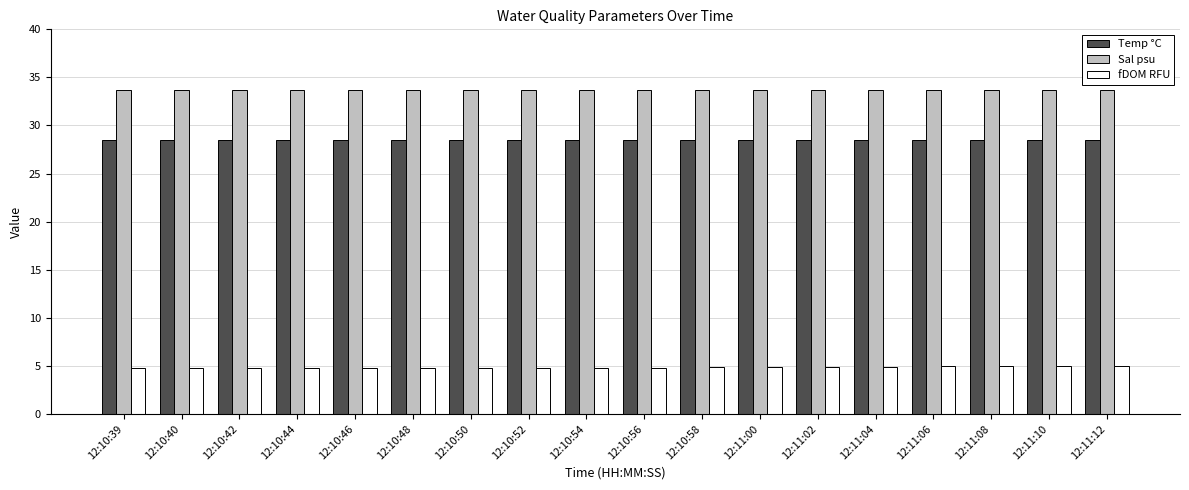

What position from the right is 12:10:54?

10